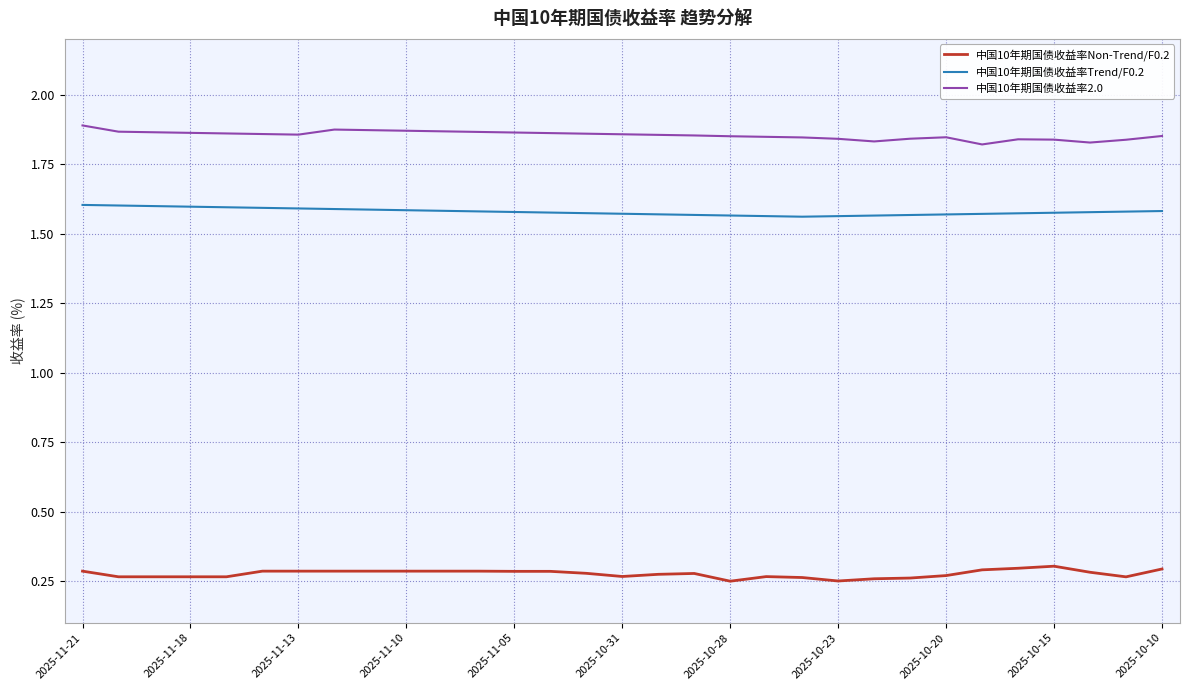

Rank the series by their maximum value, from lowest to highest.

中国10年期国债收益率Non-Trend/F0.2, 中国10年期国债收益率Trend/F0.2, 中国10年期国债收益率2.0